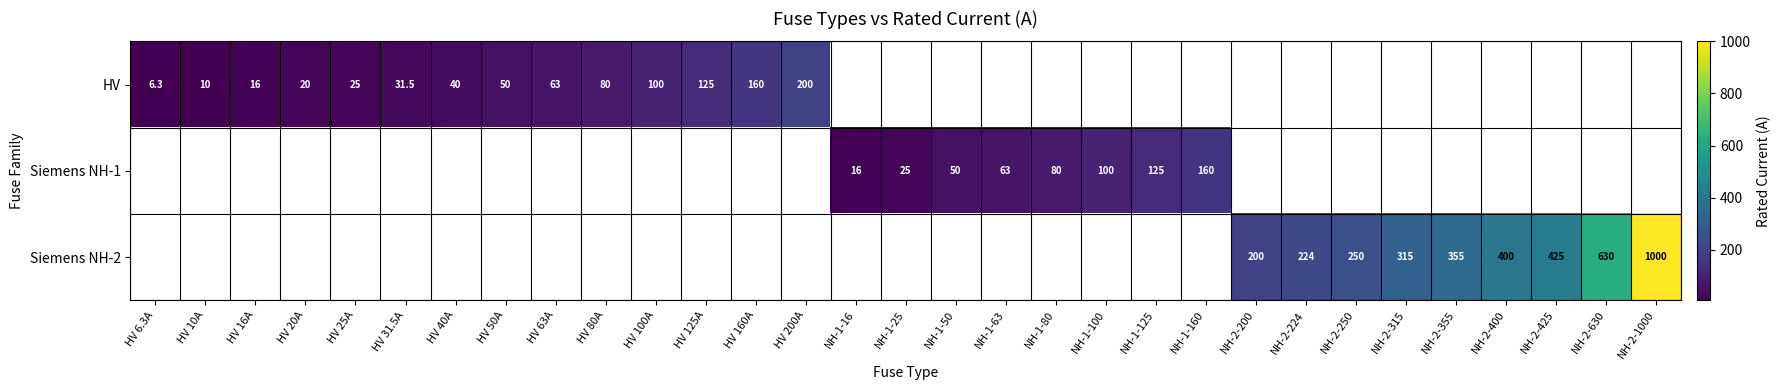

True or false: Siemens NH-2 has a value of 224.0 at NH-2-224.

True